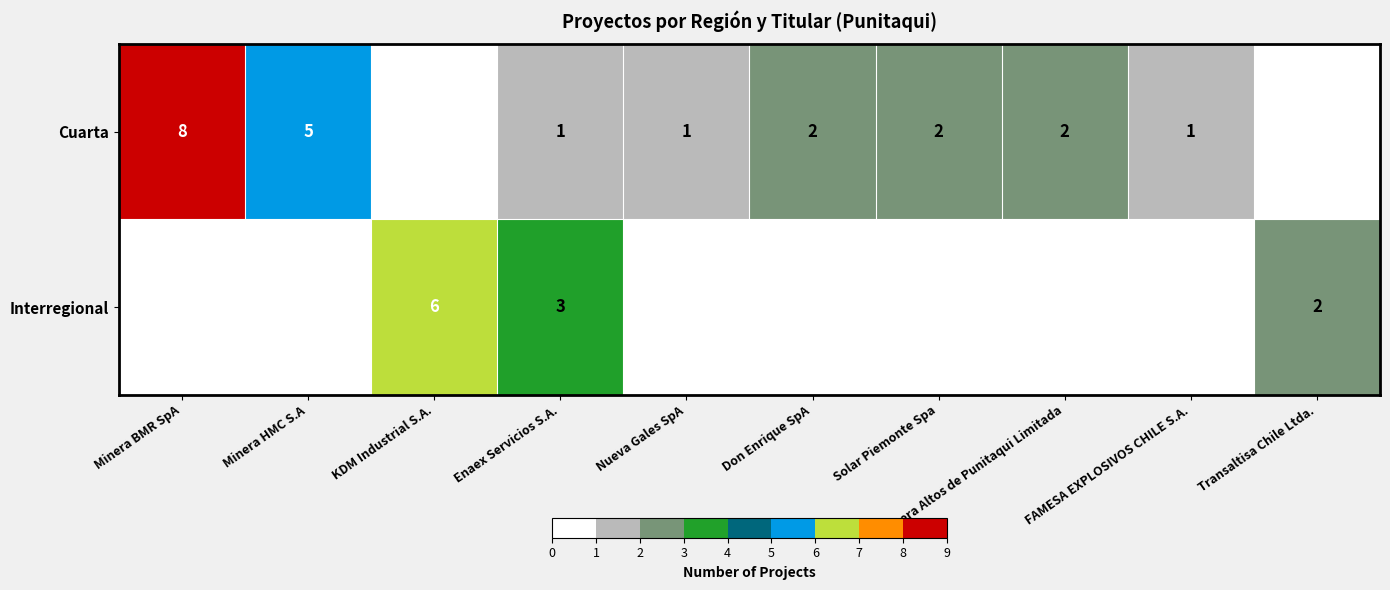

Is it true that Interregional equals 6 at KDM Industrial S.A.?

True